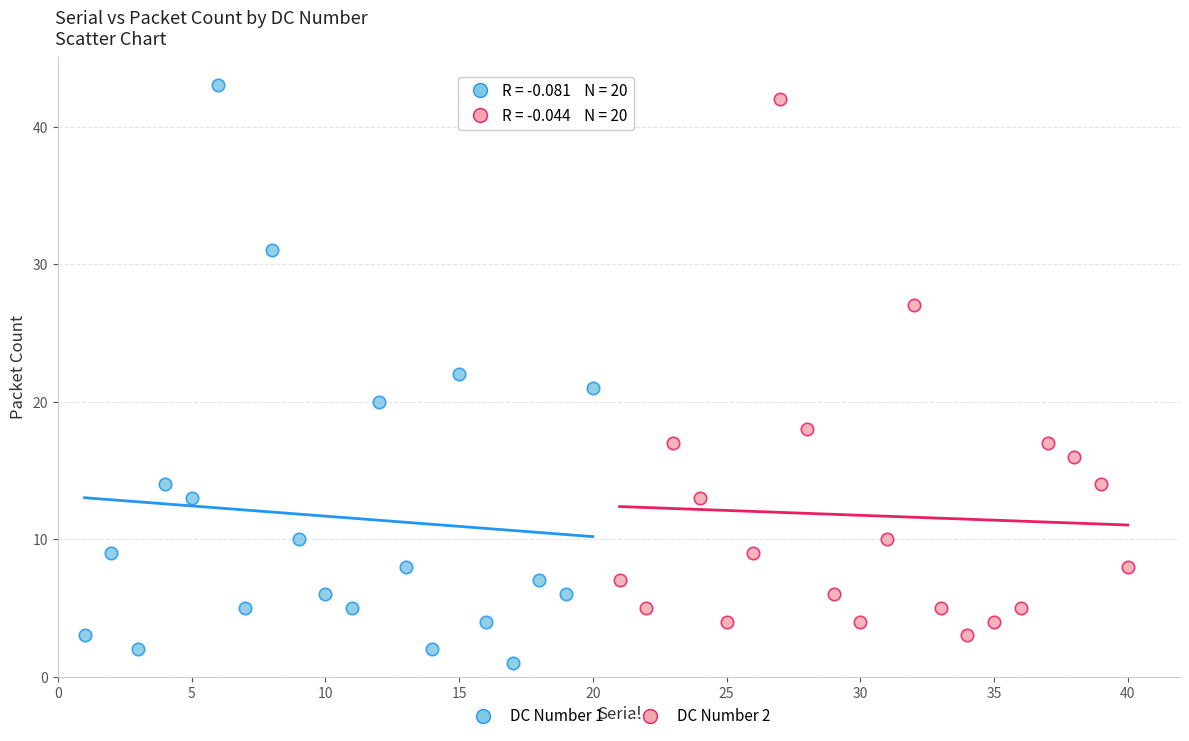

Which series reaches the minimum Y coordinate?

DC Number 1